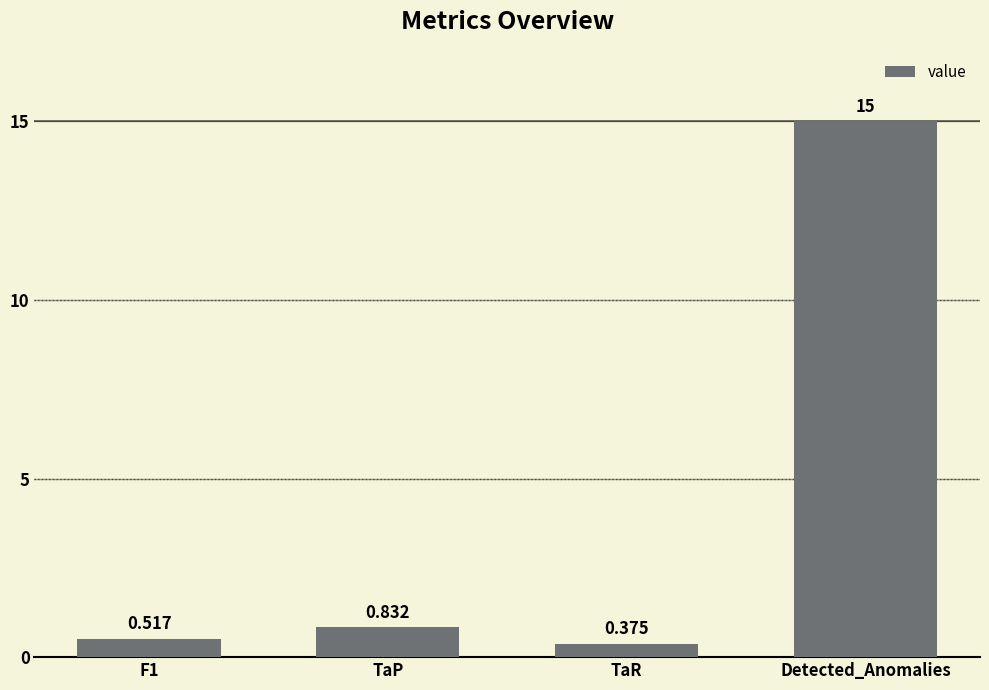

What position from the right is Detected_Anomalies?

1